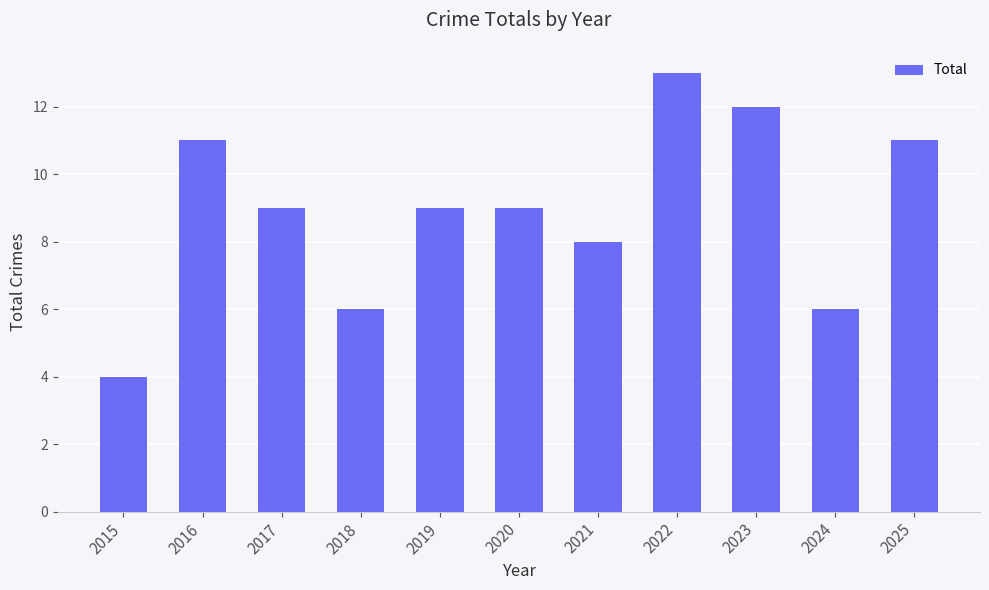

What is the difference between the values at 2017 and 2024?

3